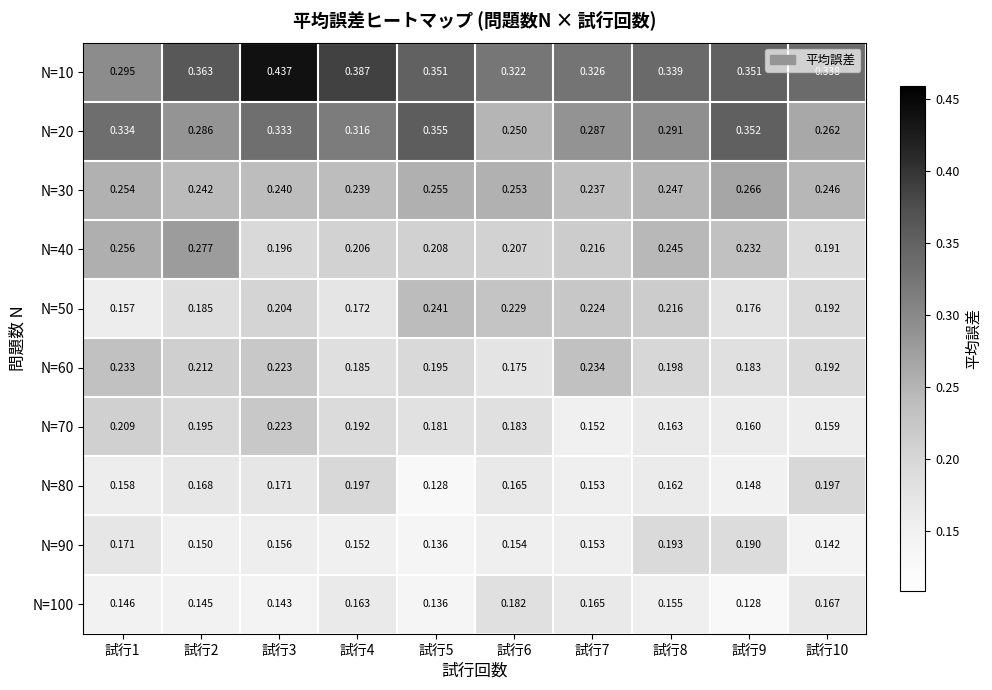

Is the value of N=60 at 試行4 greater than the value of N=90 at 試行2?

Yes